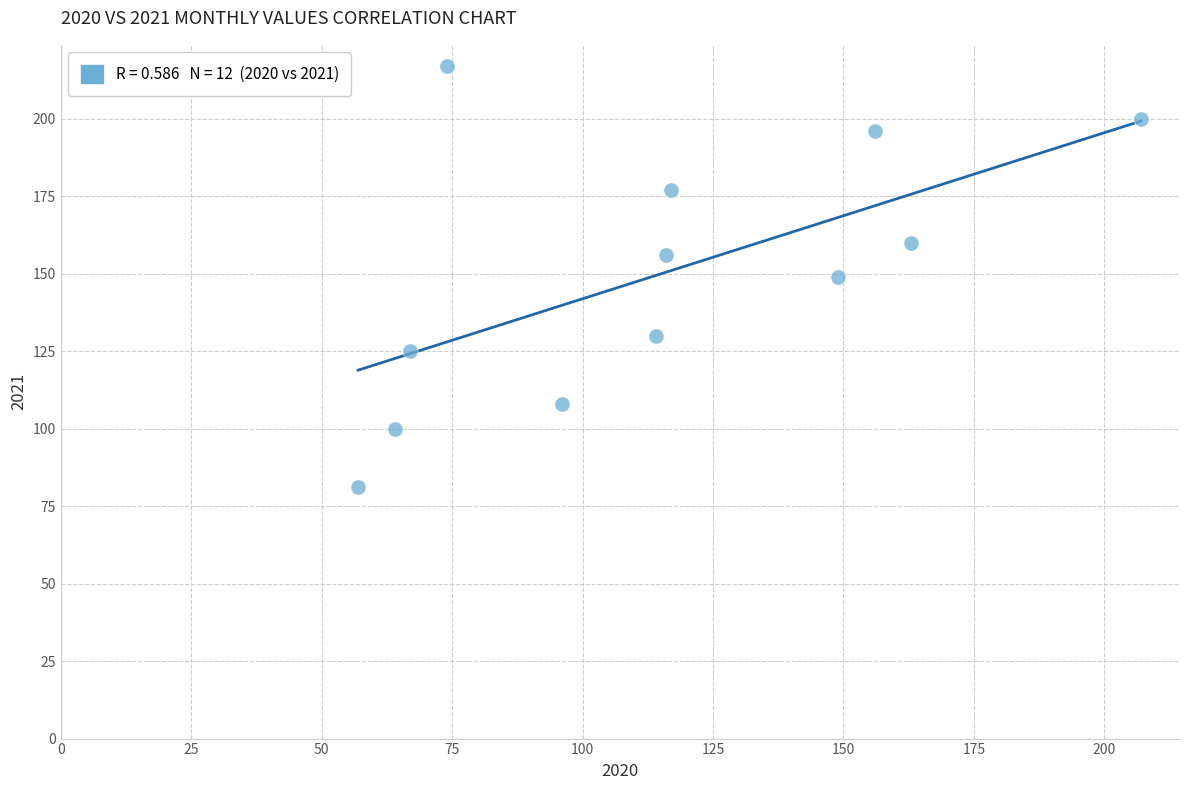

What is the range of Y values (max minus min)?

136